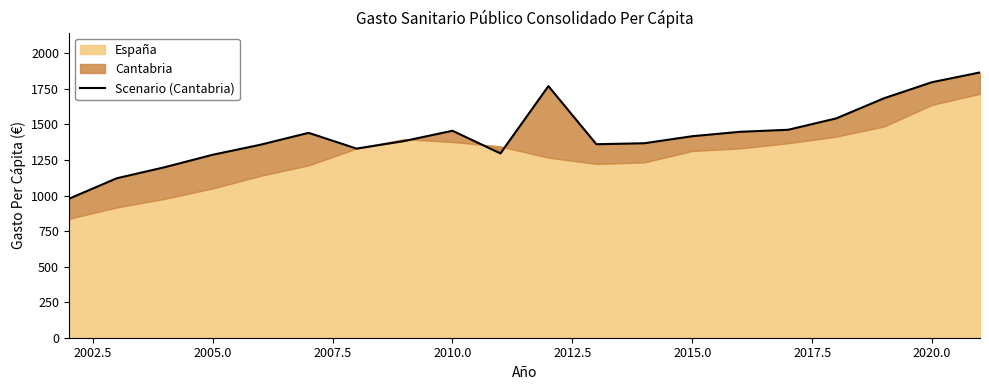

What is the average value?

1428.6